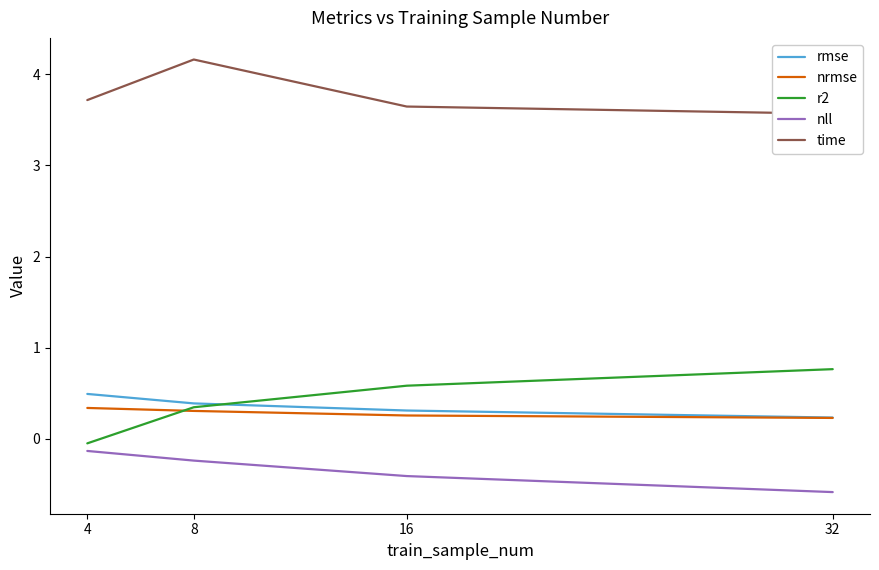

Read the r2 value at 32.

0.8